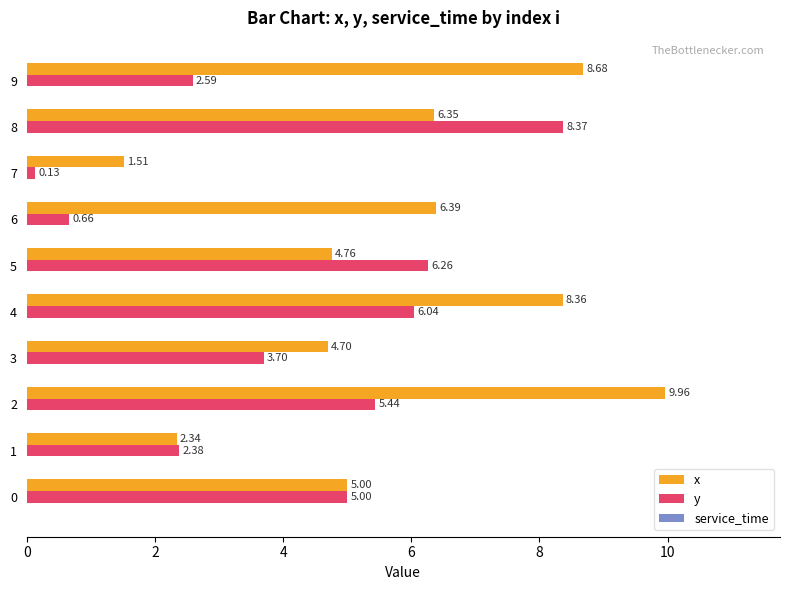

Rank the series by their average value, from lowest to highest.

y, x